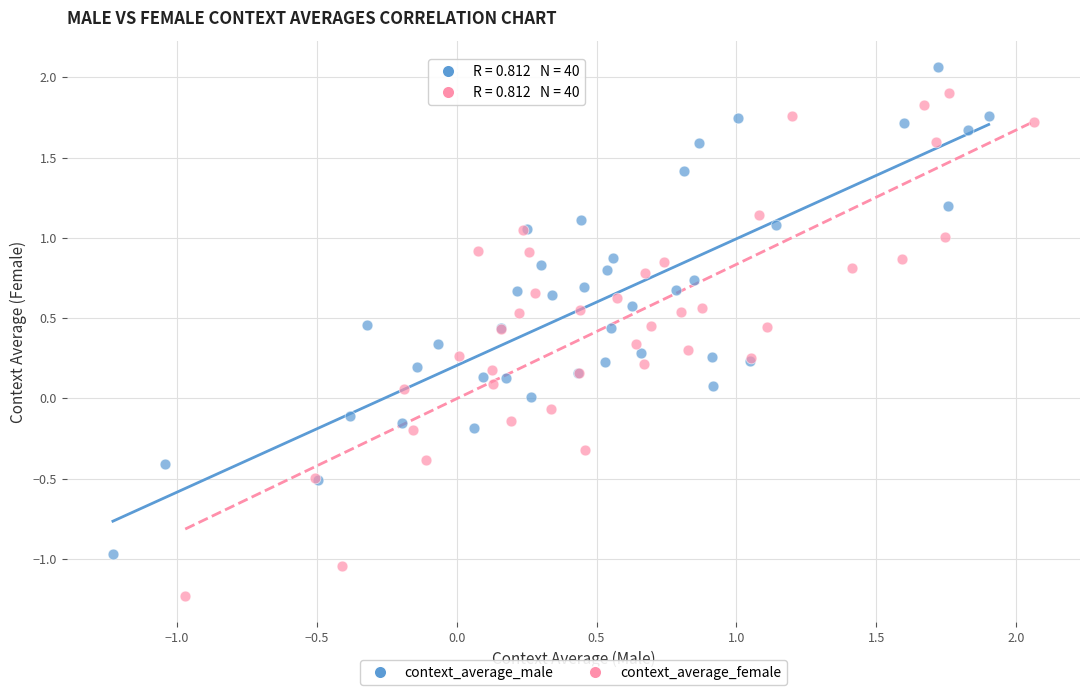

Which series reaches the maximum Y coordinate?

context_average_male